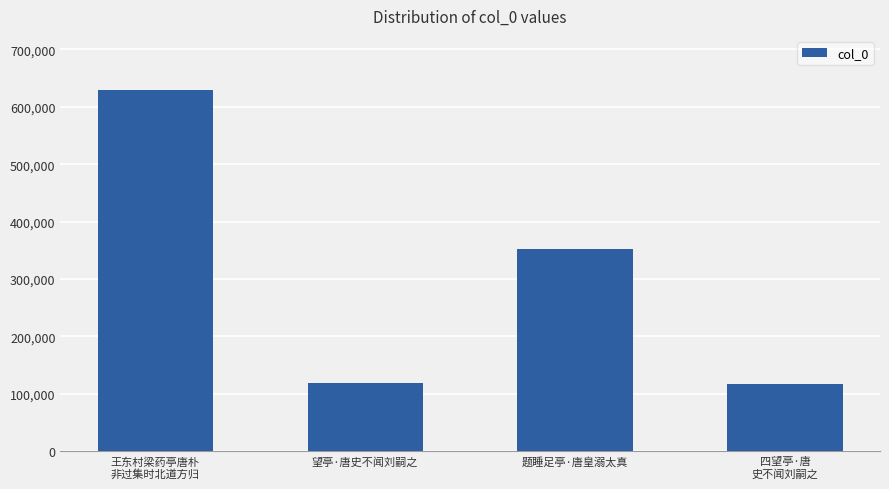

What is the ratio of the value at 题睡足亭·唐皇溺太真 to the value at 四望亭·唐
史不闻刘嗣之?

3.0